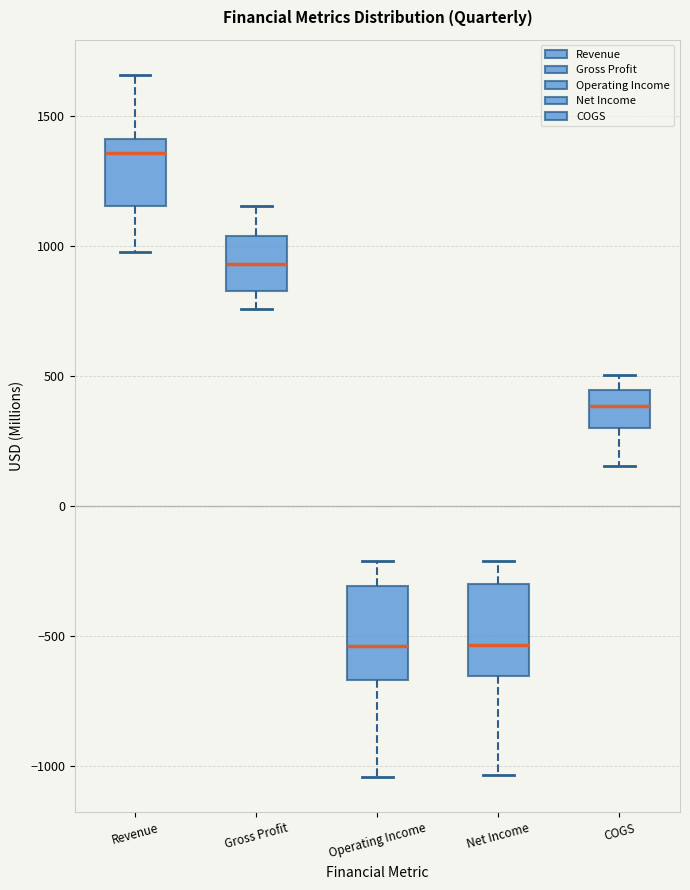

Where does the median line of the box for Gross Profit sit on the y-axis? The values are not printed on the chart, so give them approximately, as read against the axis.

950